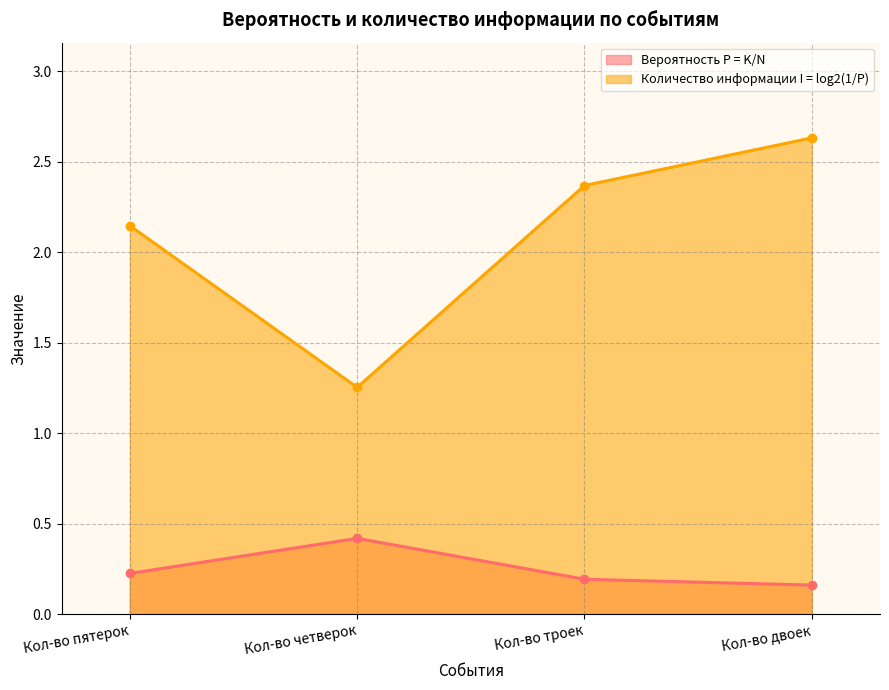

Does the chart have visible grid lines?

Yes